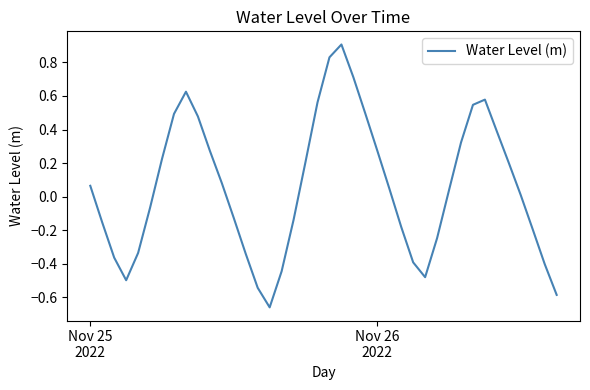

What is the difference between the maximum and minimum values?

1.6